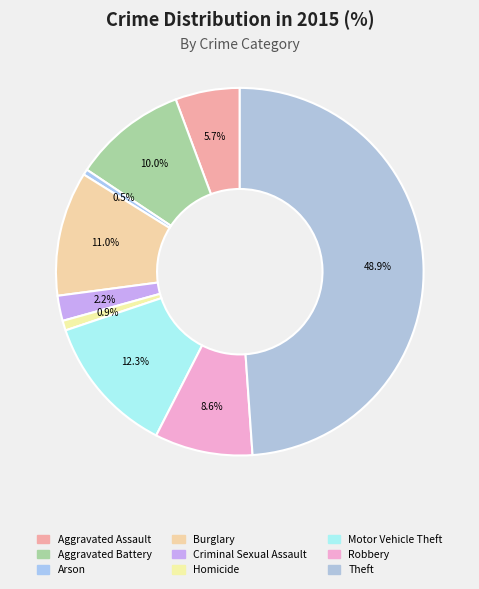

Count the number of slices in the pie.

9